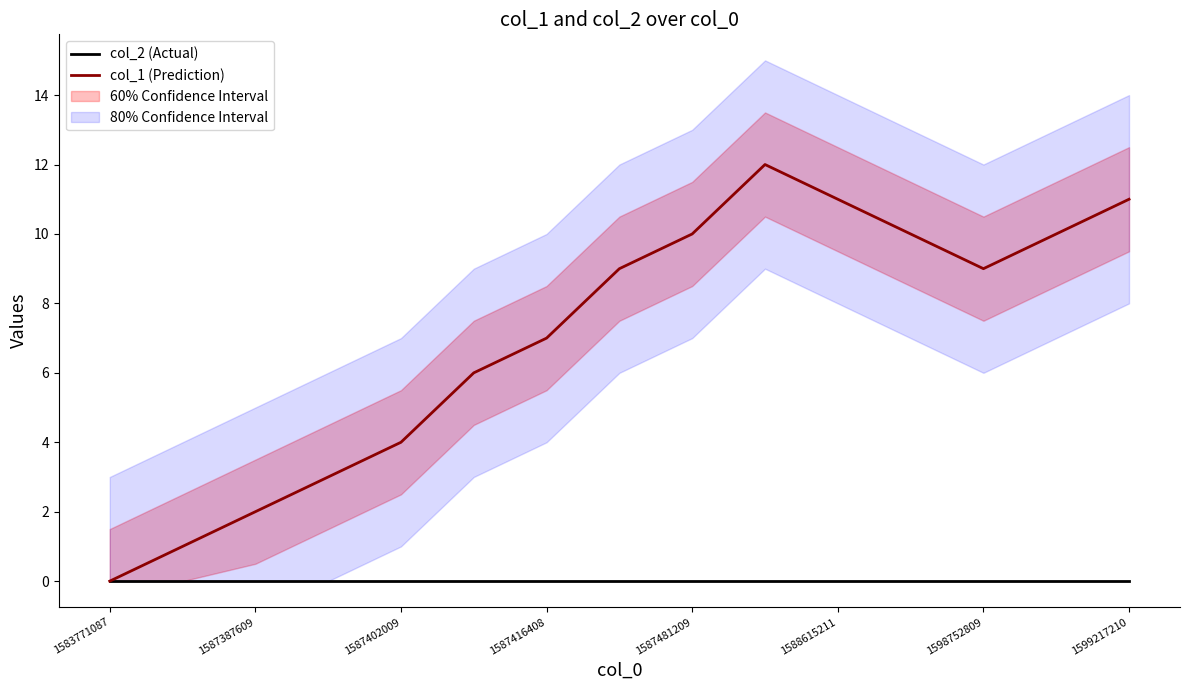

Which category has the lowest value in the col_2 (Actual) series?

1583771087